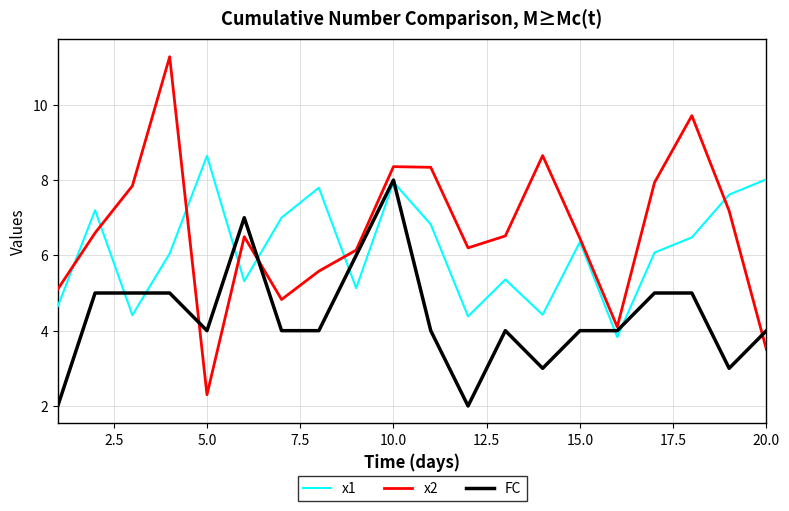

How many times do x2 and FC cross each other?

3